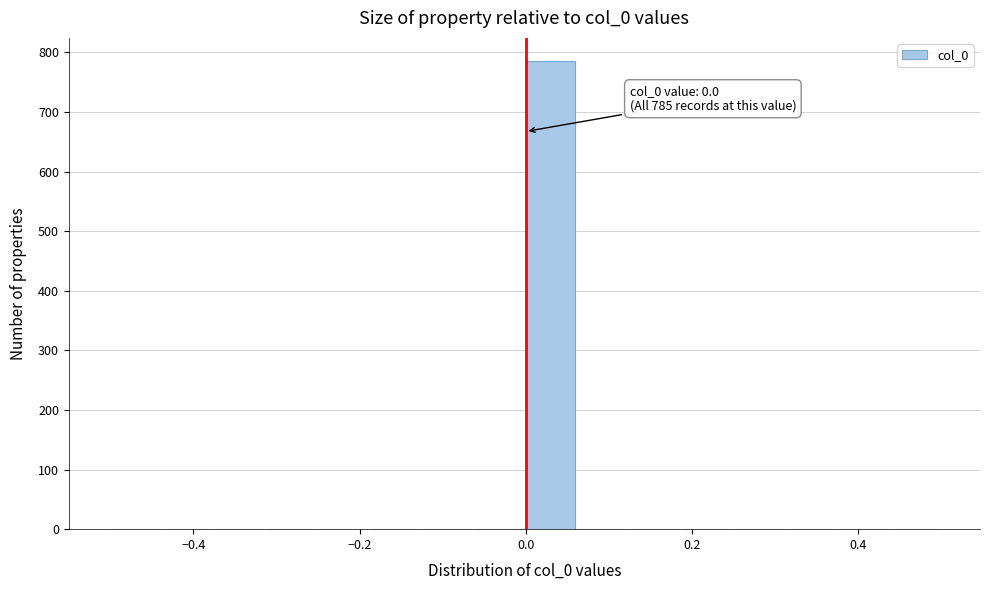

Around what value on the x-axis is the tallest bar? Give the approximate position of its centre, as read against the axis.

0.02